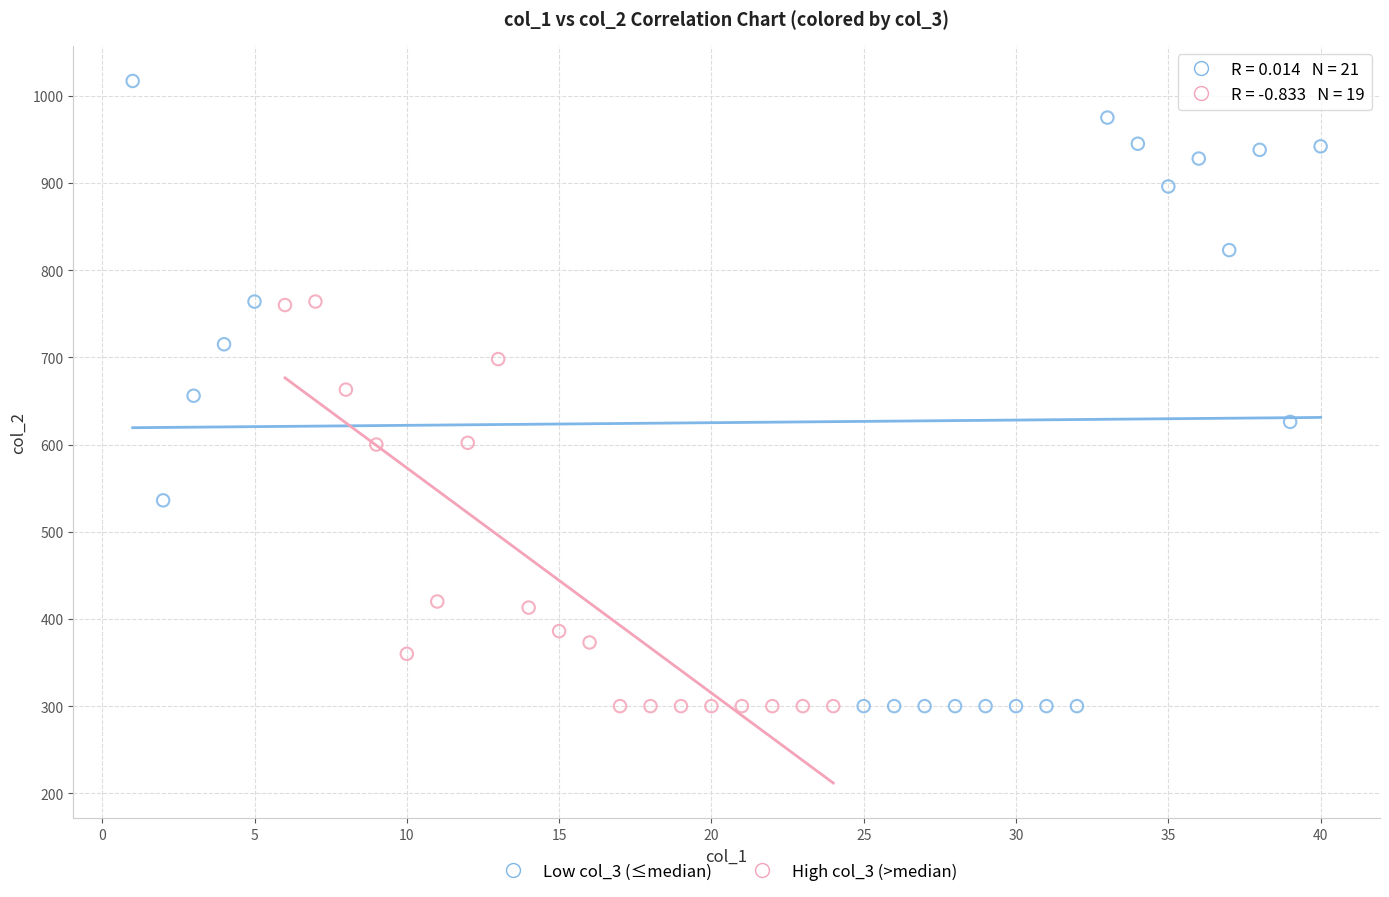

Which series contains the highest Y value?

Low col_3 (≤median)